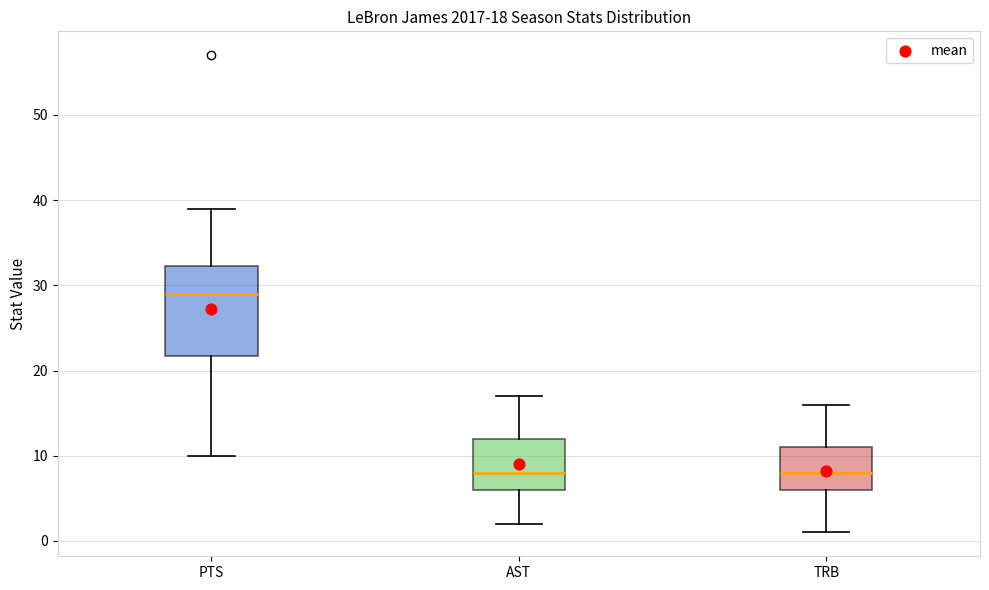

Which box has the highest median line?

PTS